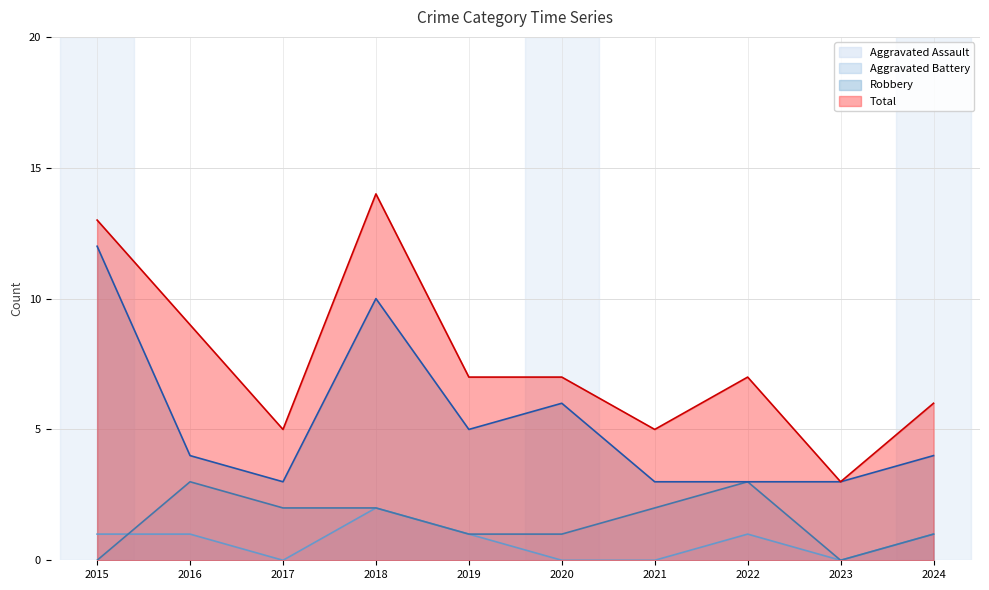

How many values in Aggravated Battery are above zero?

8